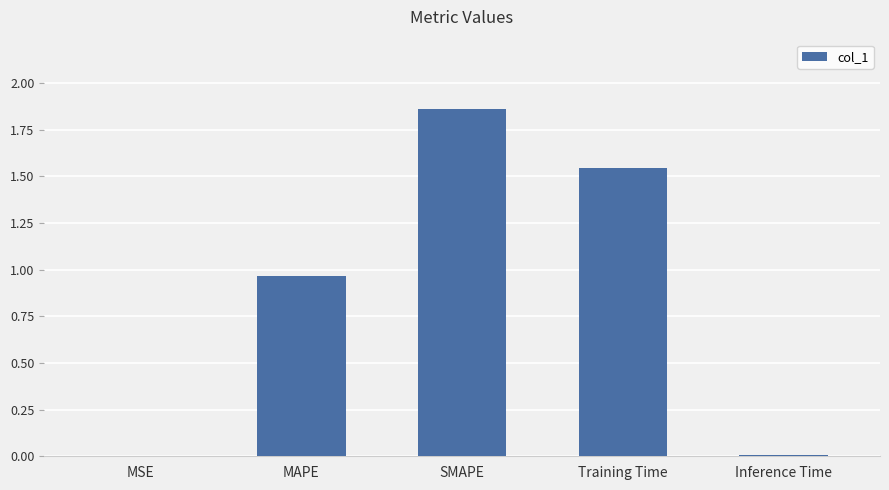

What is the change in value from SMAPE to Training Time?

-0.3